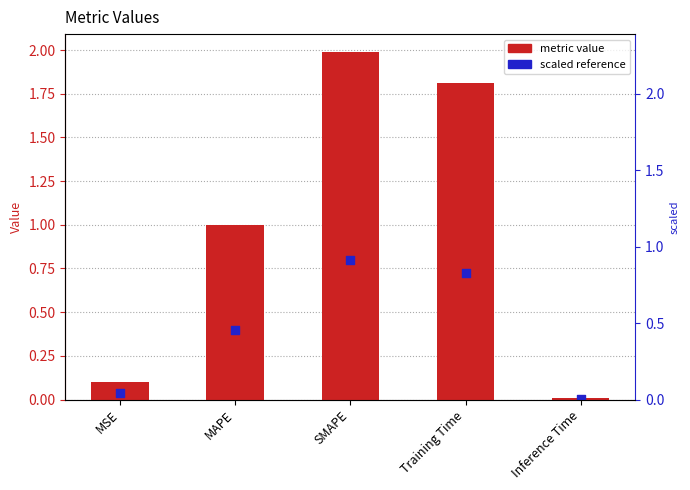

Which series has the largest total across all categories?

metric value